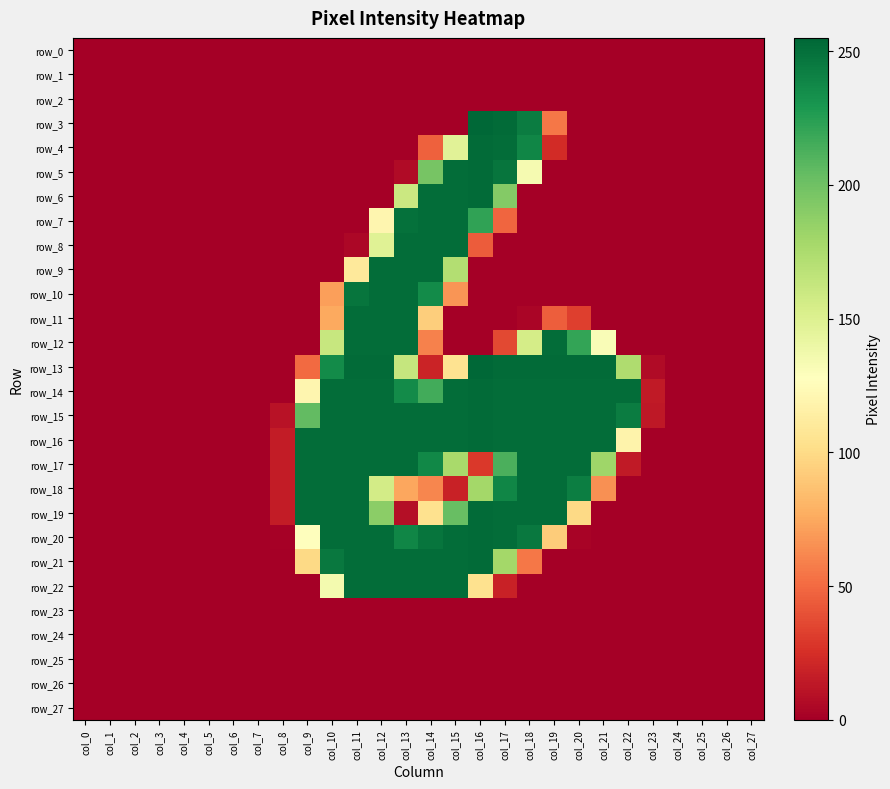

Which category has the highest value in the row_22 series?

col_11